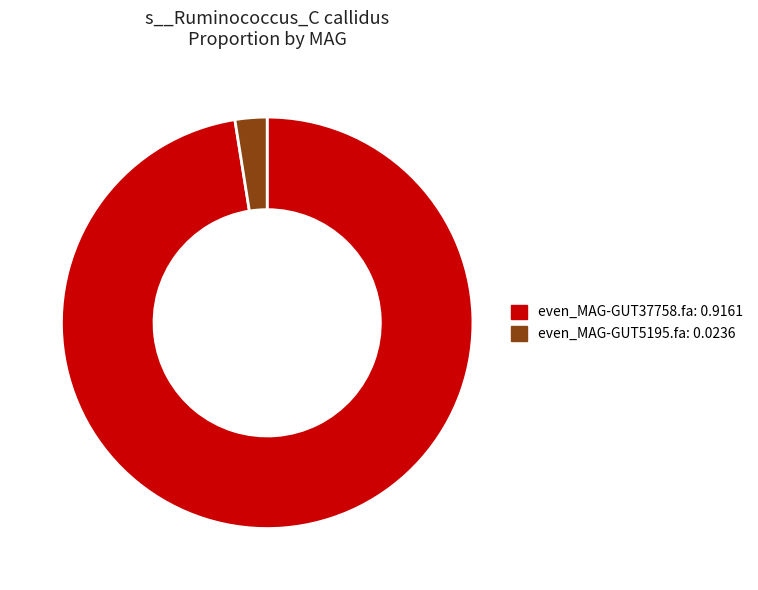

Combined, do even_MAG-GUT37758.fa and even_MAG-GUT5195.fa account for over 50%?

Yes